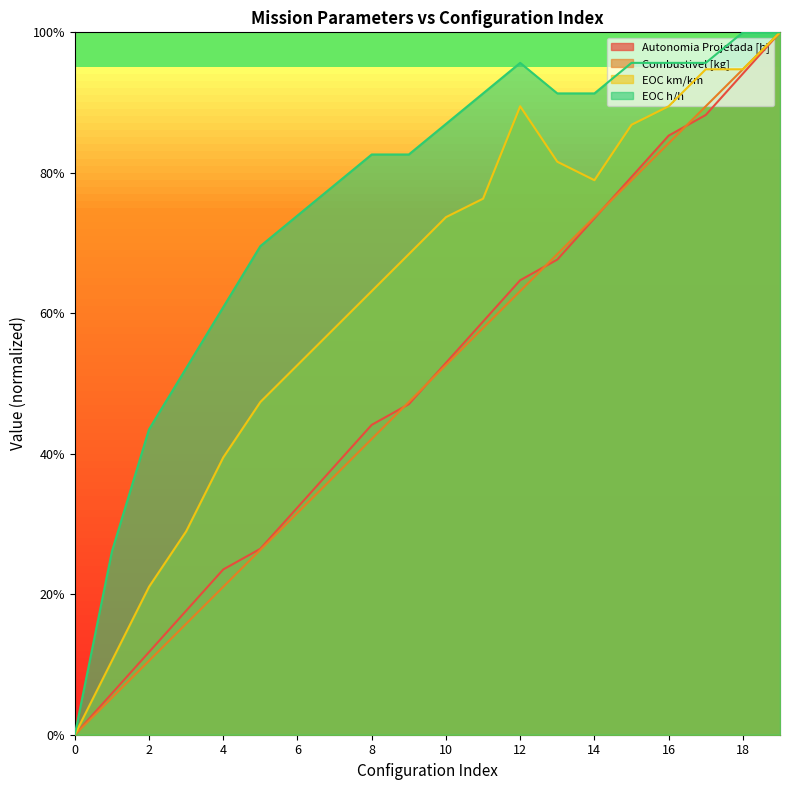

True or false: Autonomia Projetada [h] has a value of 0.3 at 5.

True